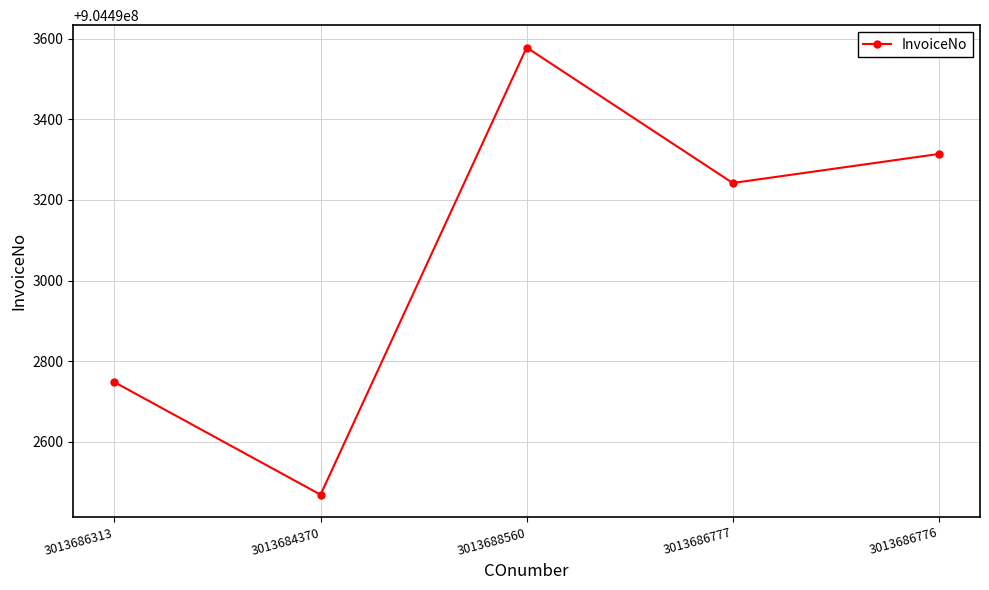

Reading right to left, list all the values displayed in this chart.

904493314	904493242	904493578	904492469	904492748